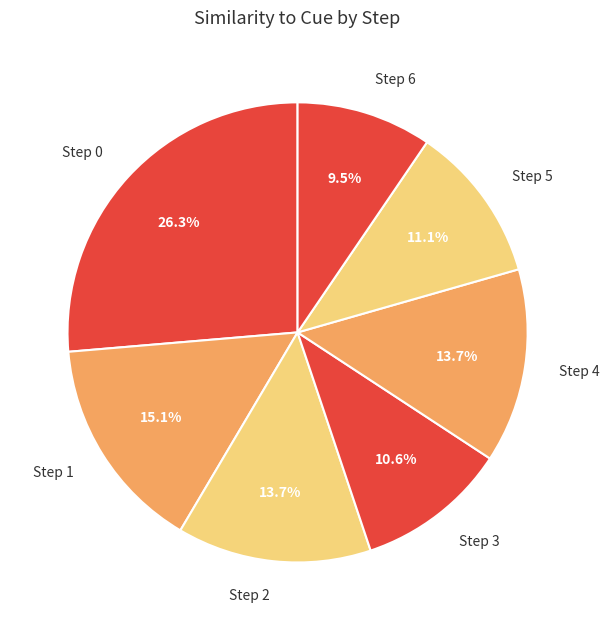

What percentage is NOT represented by Step 4?

86.3%